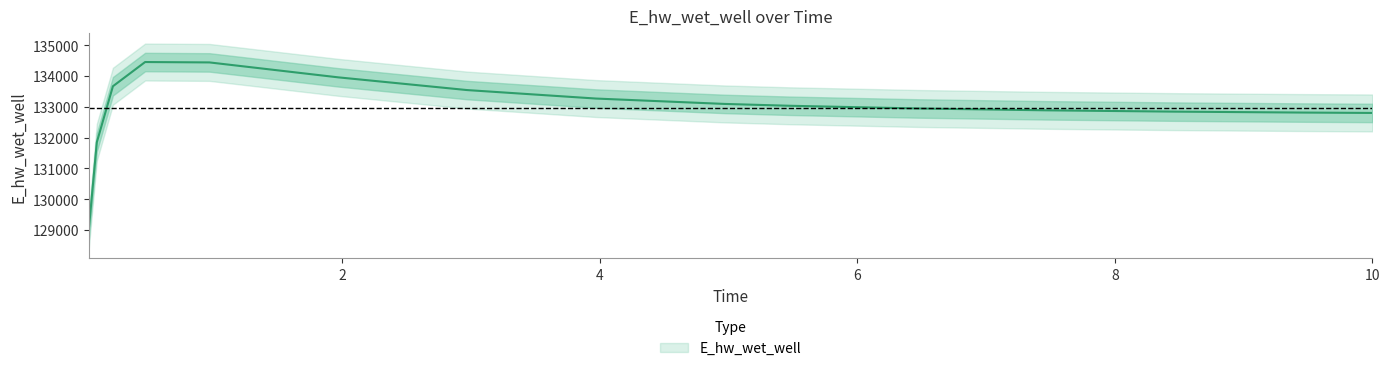

What is the label of the 13th point from the left?

8.46875